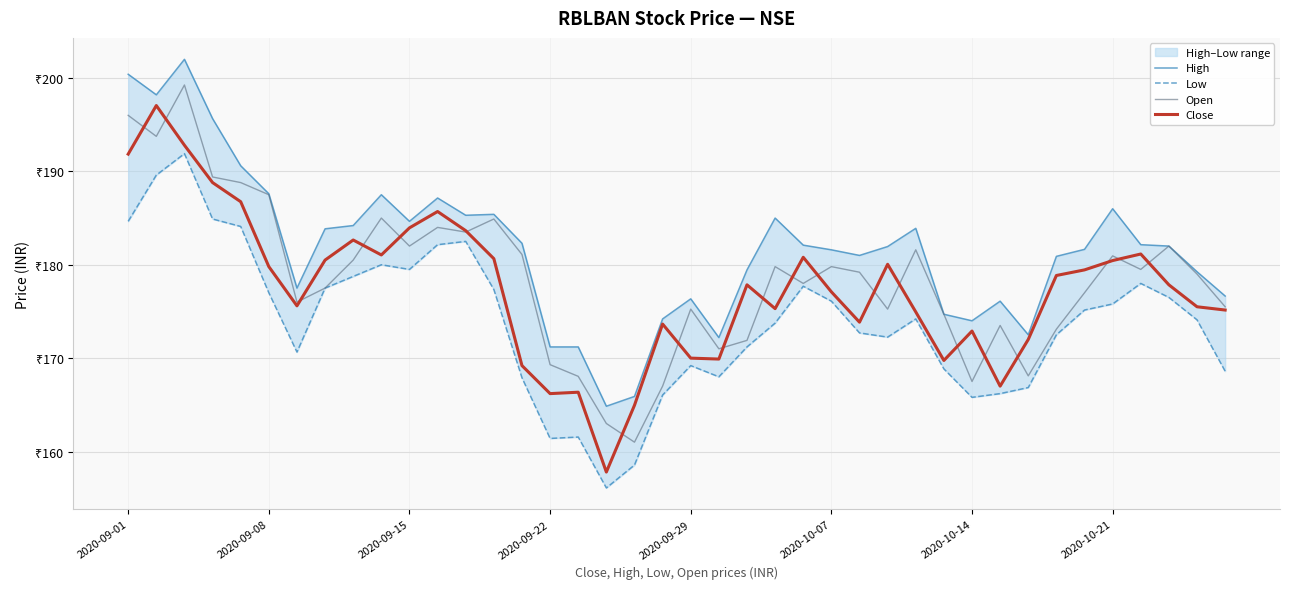

Which series changed the most between 9 and 22?

Open